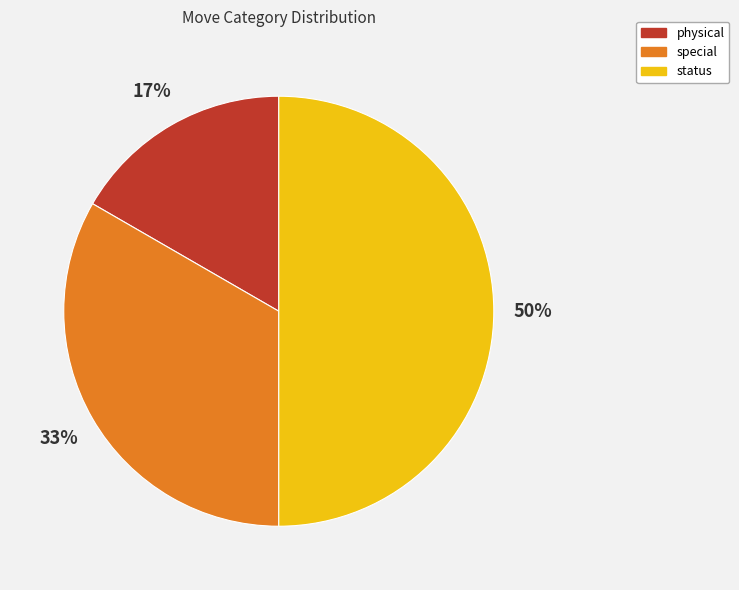

To the nearest percent, what is the difference between the largest and smallest slice percentages?

33%